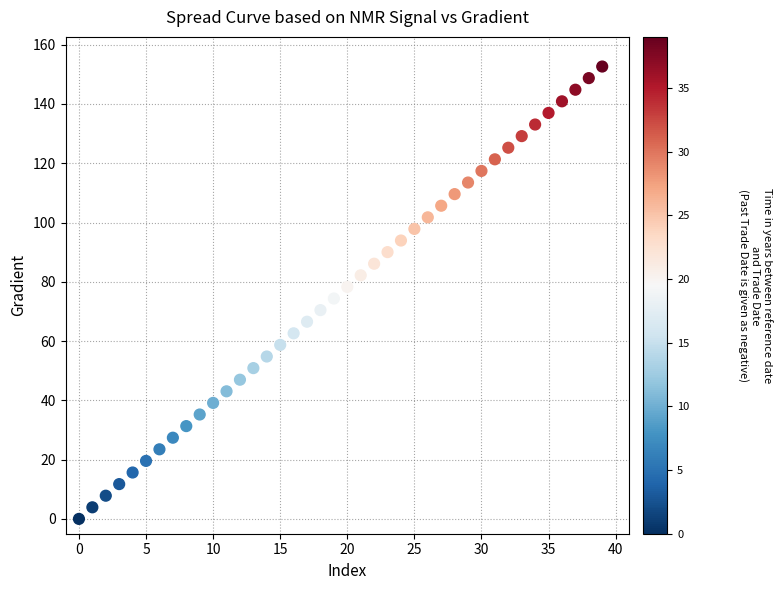

What is the range of Y values (max minus min)?

152.6